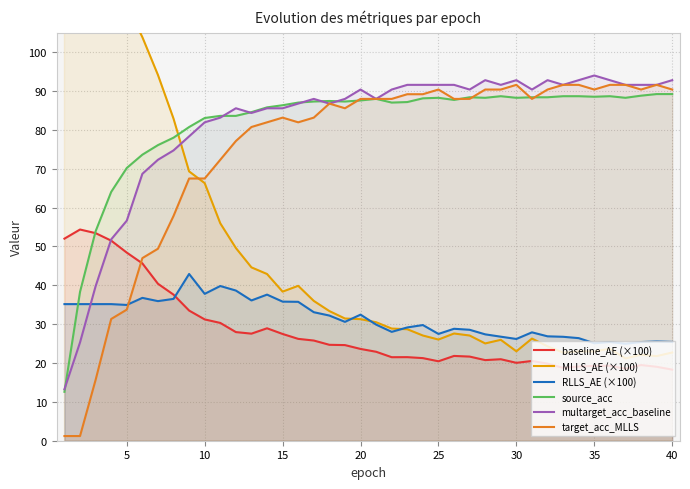

How many intersections are there between multarget_acc_baseline and RLLS_AE (×100)?

1